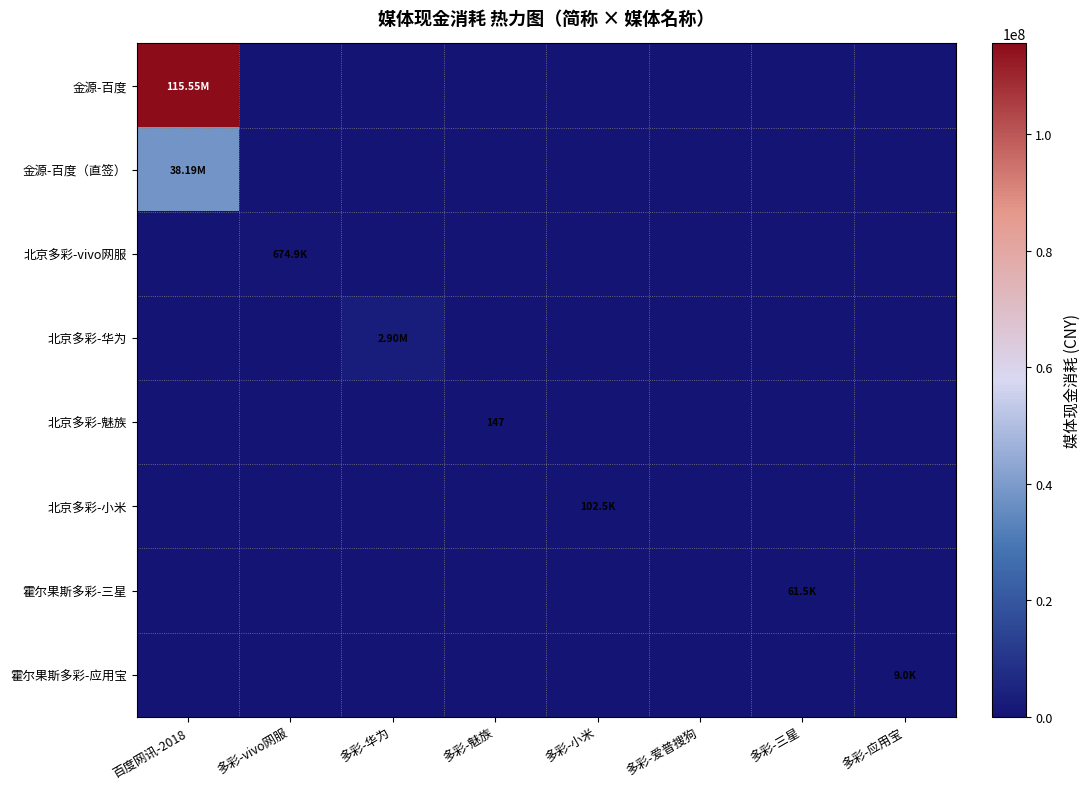

At how many categories does at least one series exceed 34571654?

1